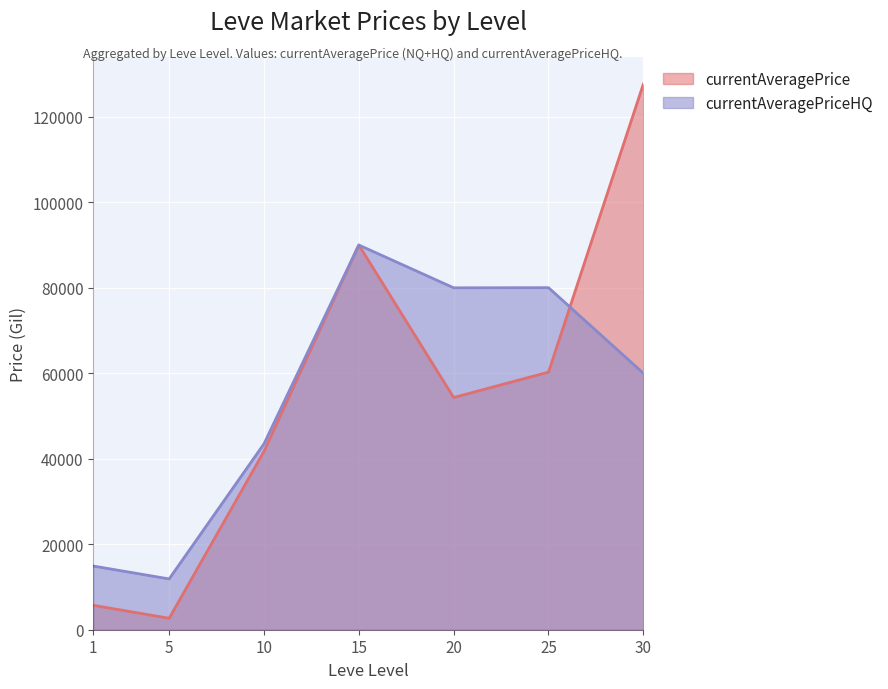

At 25, list the series in order from smallest to largest.

currentAveragePrice, currentAveragePriceHQ